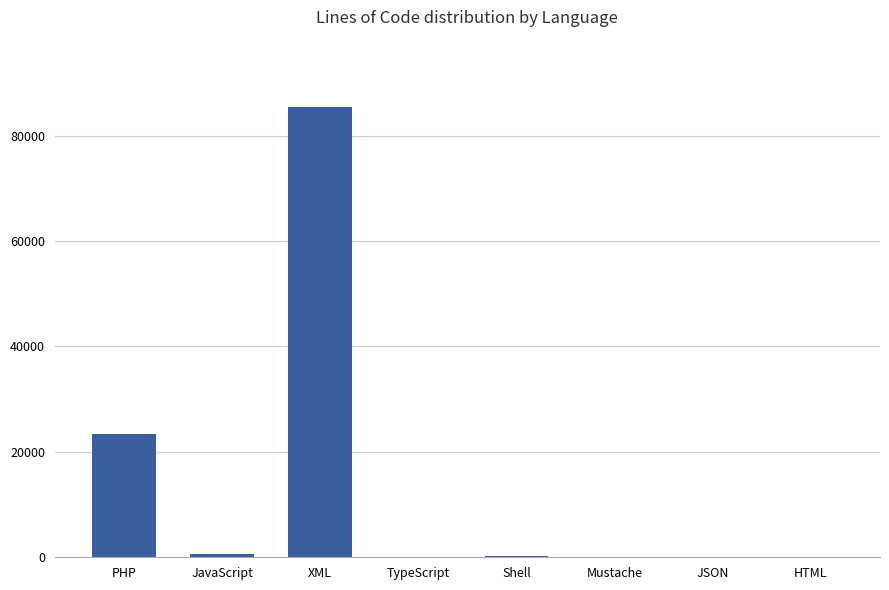

What is the maximum value shown in the chart?

85404